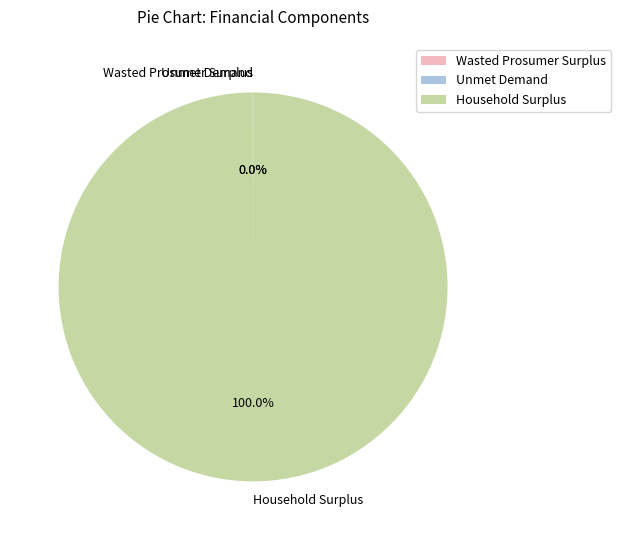

What is the majority slice?

Household Surplus